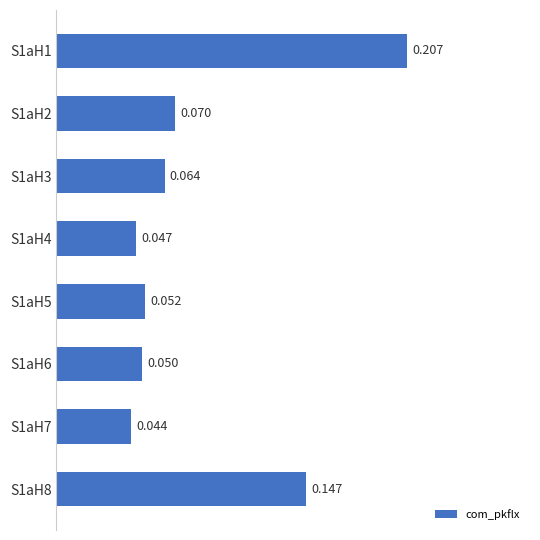

How many values are between 0 and 1?

8